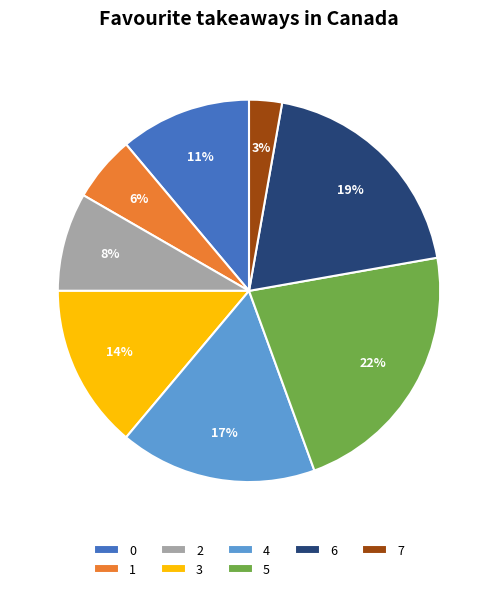

True or false: 4 accounts for 26% of the total.

False